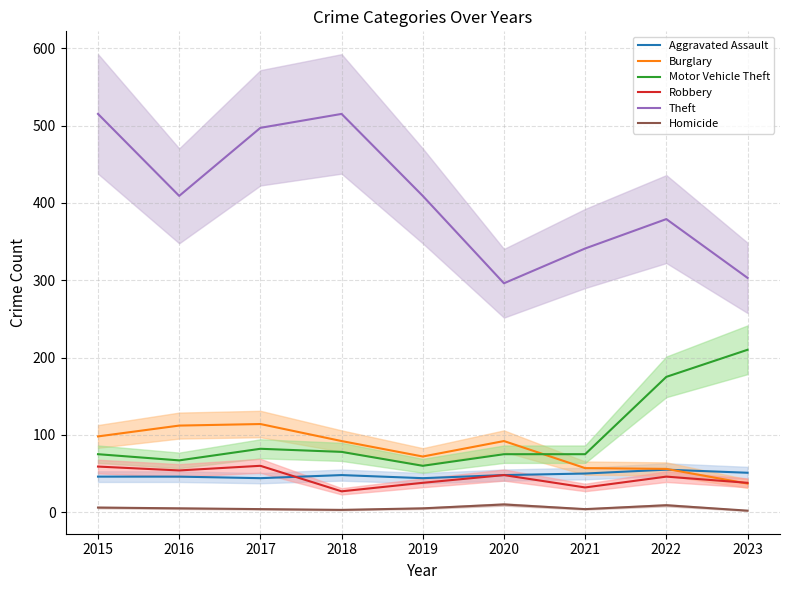

What is the difference between the Homicide values at 2021 and 2019?

1